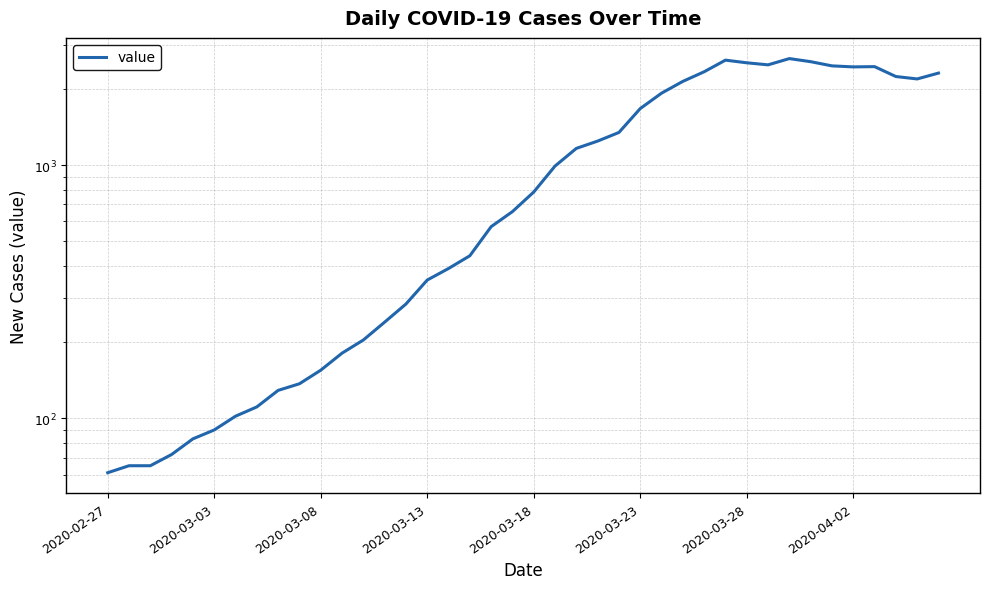

What is the maximum value shown in the chart?

2639